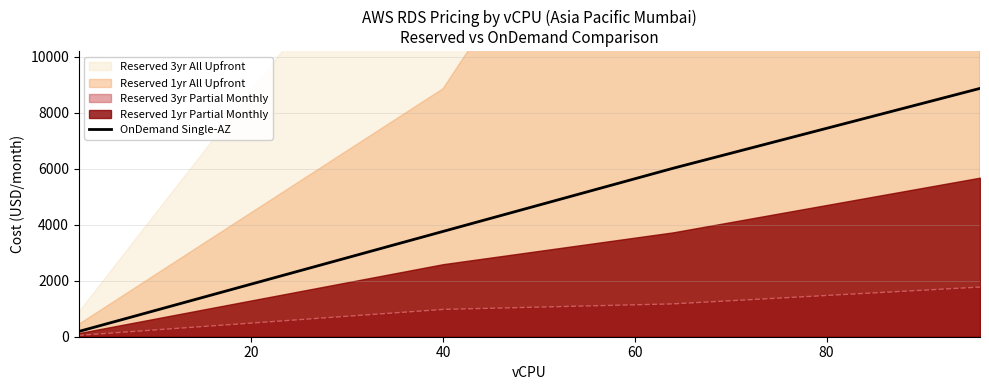

What is the maximum value for OnDemand Single-AZ?

8865.1